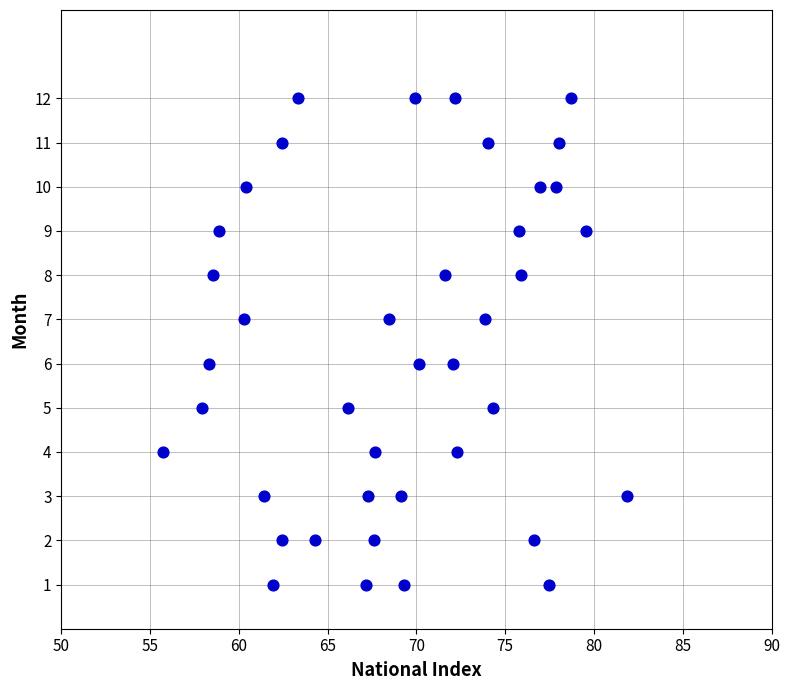

What is the range of Y values (max minus min)?

11